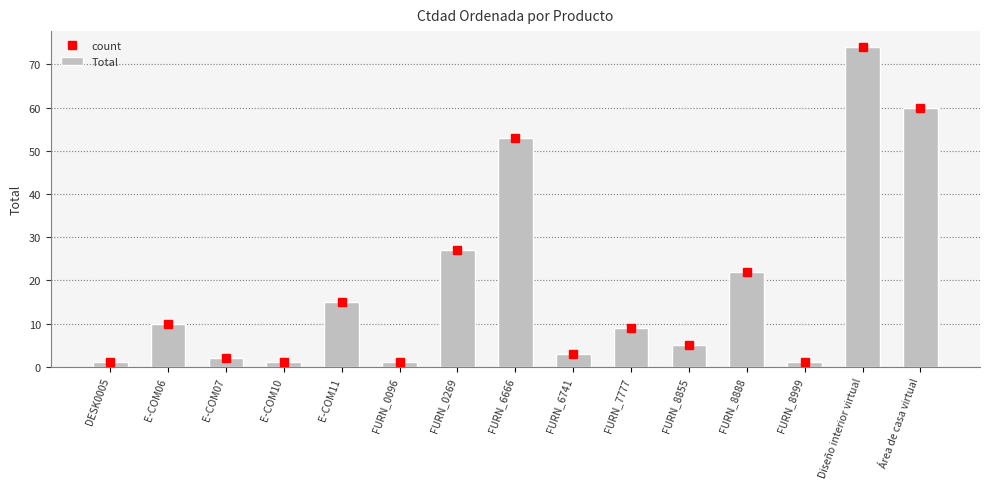

What is the sum of the count values at FURN_8999 and FURN_8855?

6